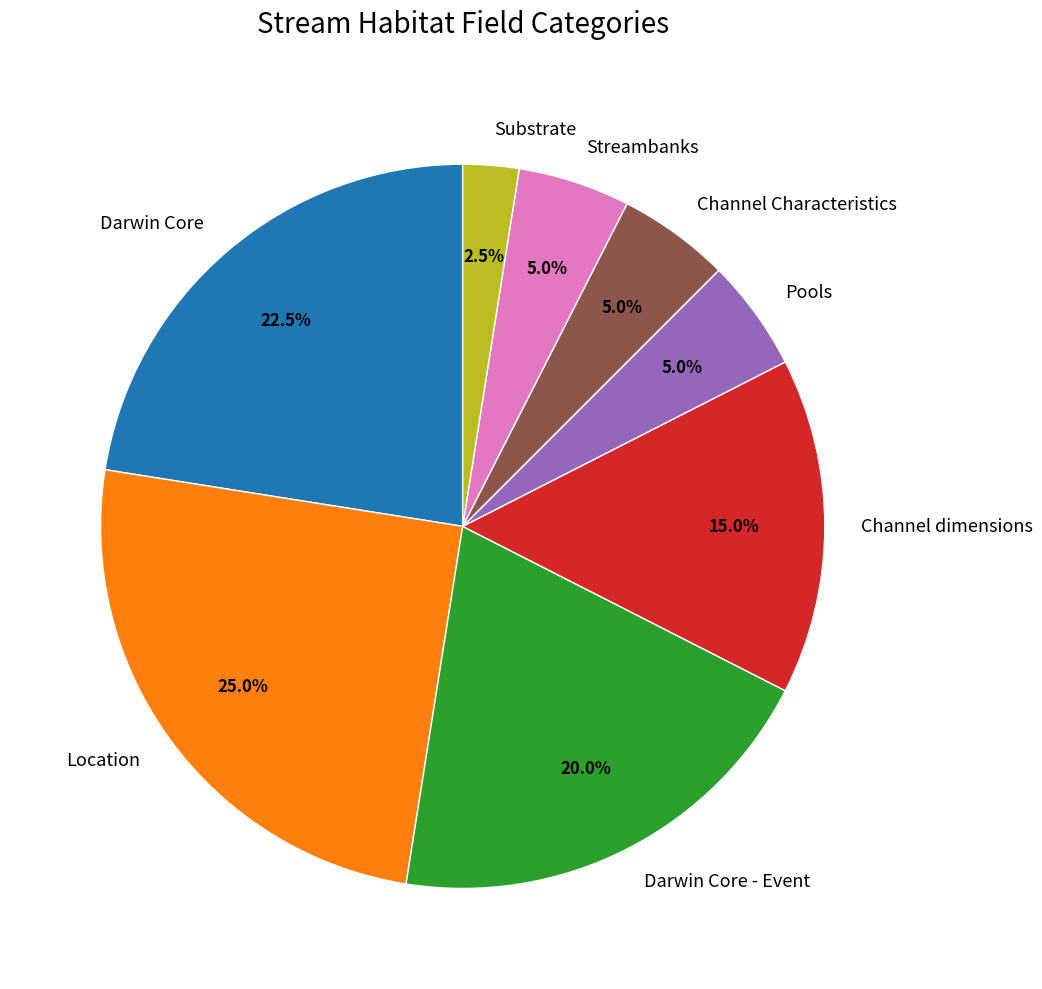

Do Substrate and Darwin Core - Event together represent more than half of the pie?

No